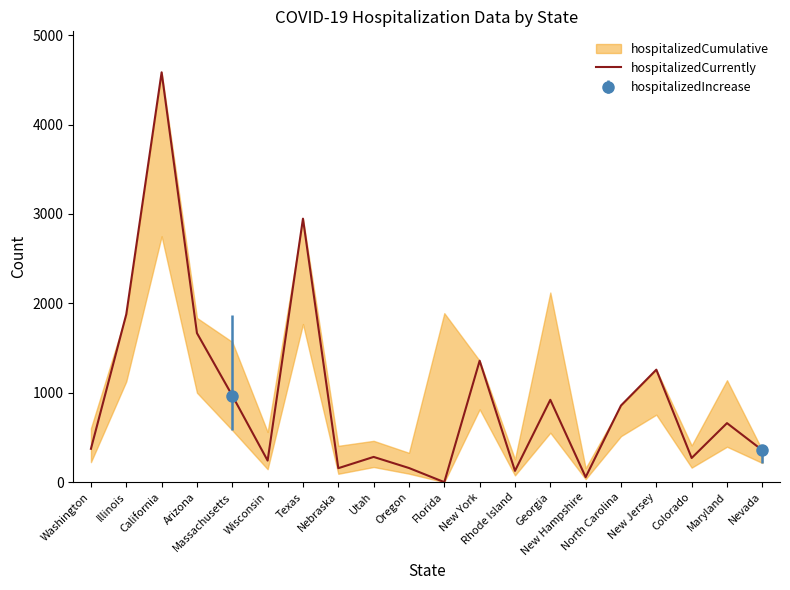

Where is the data nearest to the value 2292?

Illinois